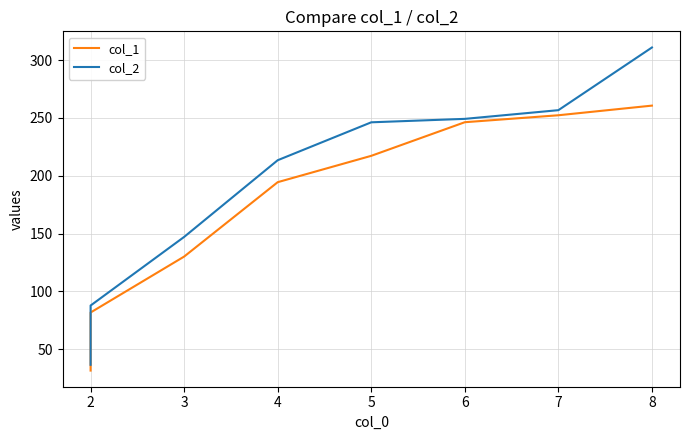

What is the average value of the col_2 series?

193.5